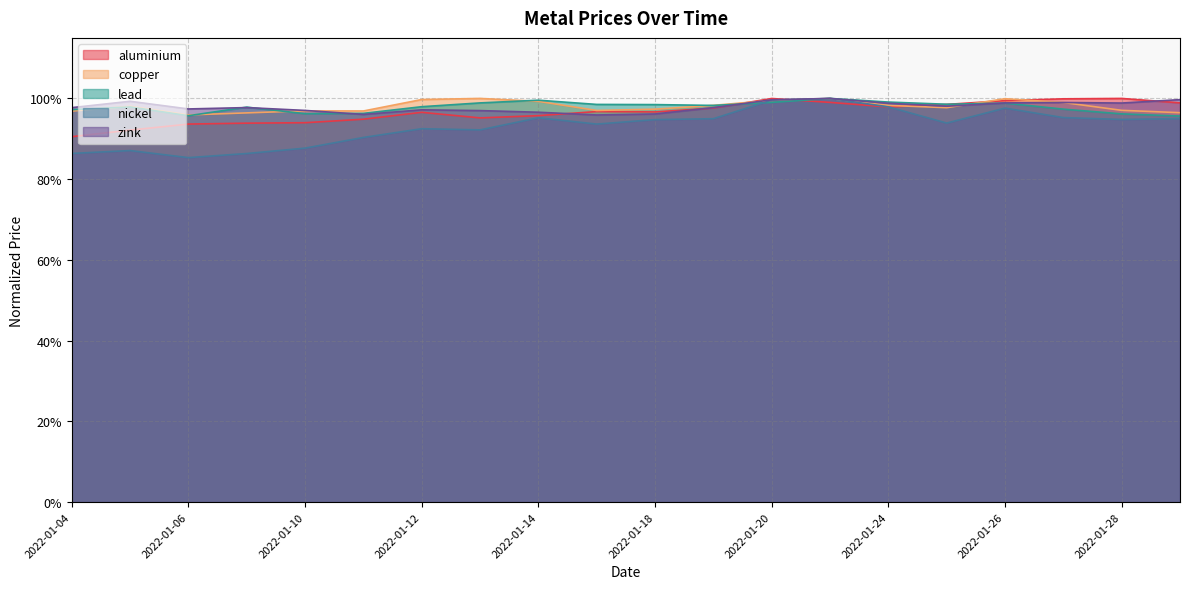

Reading right to left, extract all data points from this chart.

aluminium: 1.0	1.0	1.0	1.0	1.0	1.0	1.0	1.0	1.0	1.0	1.0	1.0	1.0	1.0	0.9	0.9	0.9	0.9	0.9	0.9
copper: 1.0	1.0	1.0	1.0	1.0	1.0	1.0	1.0	1.0	1.0	1.0	1.0	1.0	1.0	1.0	1.0	1.0	1.0	1.0	1.0
lead: 1.0	1.0	1.0	1.0	1.0	1.0	1.0	1.0	1.0	1.0	1.0	1.0	1.0	1.0	1.0	1.0	1.0	1.0	1.0	1.0
nickel: 0.9	0.9	1.0	1.0	0.9	1.0	1.0	1.0	0.9	0.9	0.9	1.0	0.9	0.9	0.9	0.9	0.9	0.9	0.9	0.9
zink: 1.0	1.0	1.0	1.0	1.0	1.0	1.0	1.0	1.0	1.0	1.0	1.0	1.0	1.0	1.0	1.0	1.0	1.0	1.0	1.0